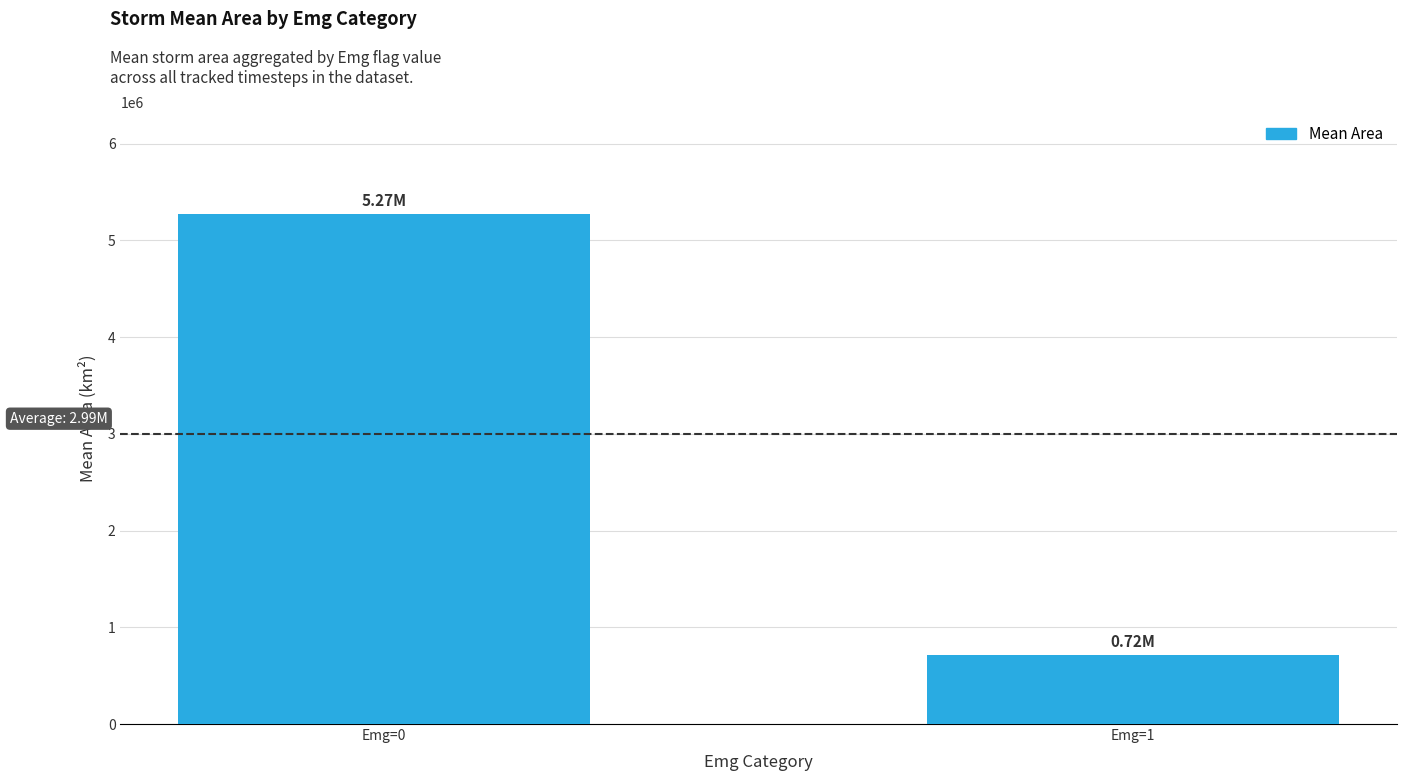

What is the sum of all values?

5987716.3